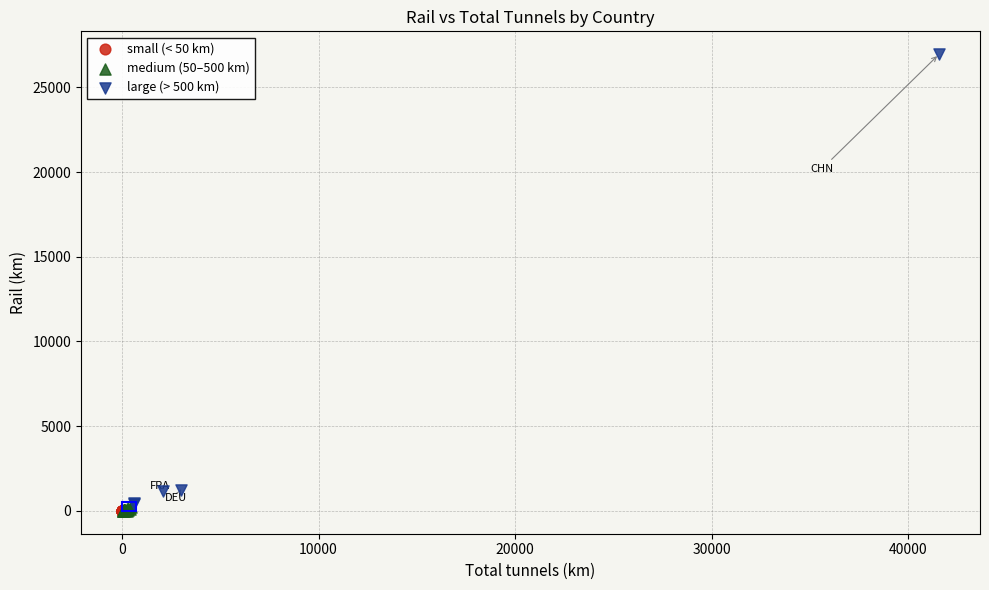

Which series has the widest spread of Y values?

large (> 500 km)